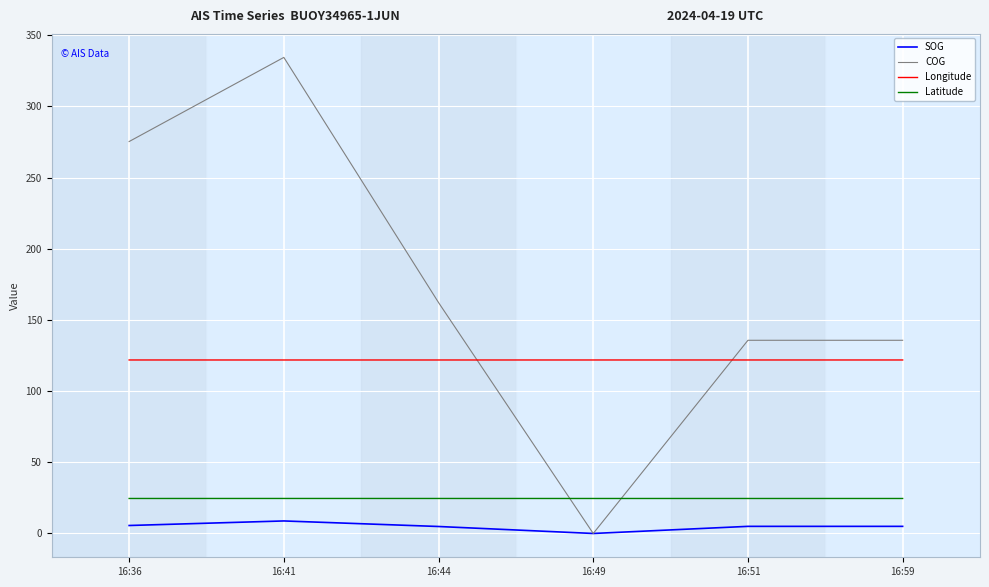

At 16:51, list the series in order from largest to smallest.

COG, Longitude, Latitude, SOG